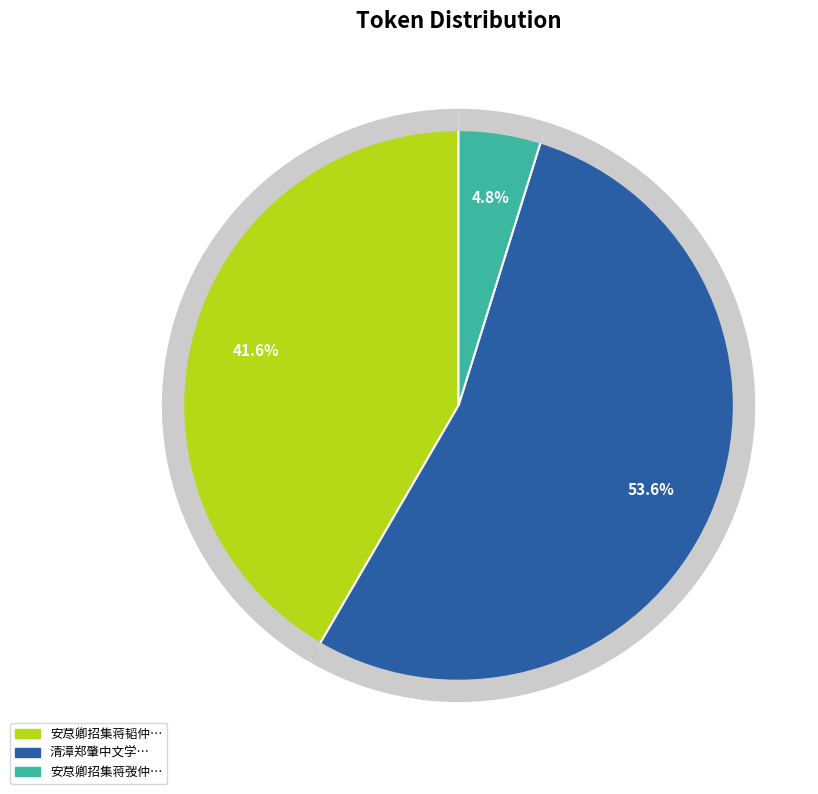

True or false: 清漳郑肇中文学昔者社友郑辂思观察之哲嗣也壬申秋九月以诗见访投辖小园次来韵答之 accounts for 54% of the total.

True